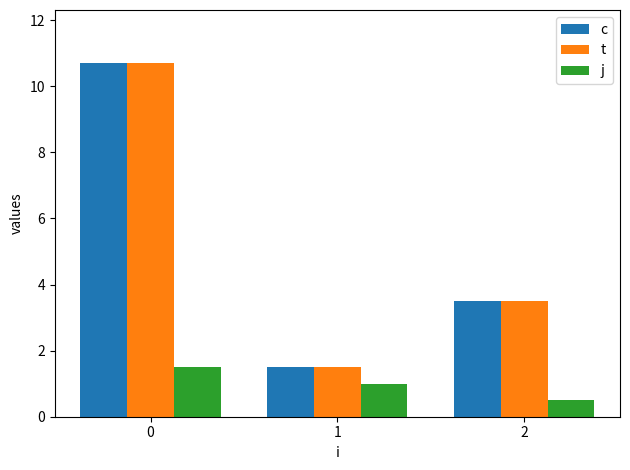

What are all the series names shown in the legend?

c, t, j